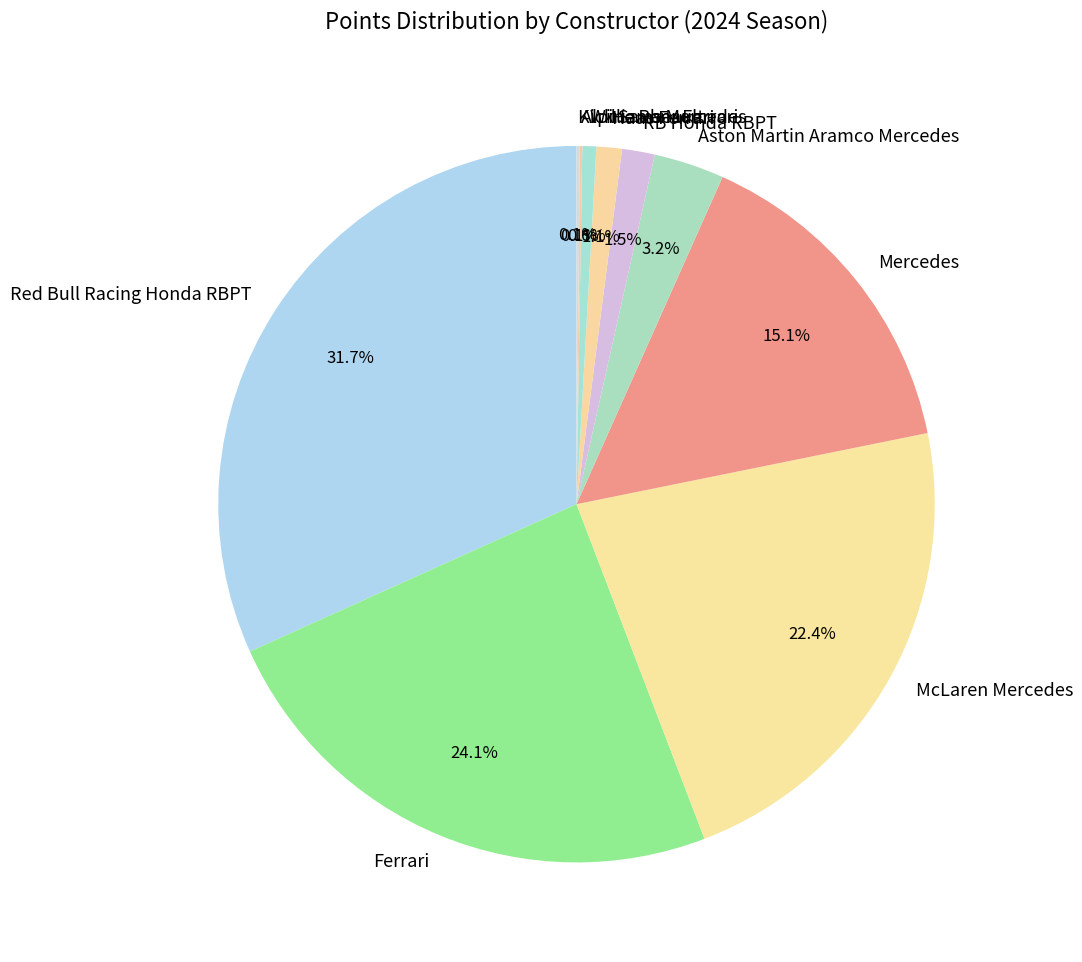

What portion of the pie excludes McLaren Mercedes?

77.6%